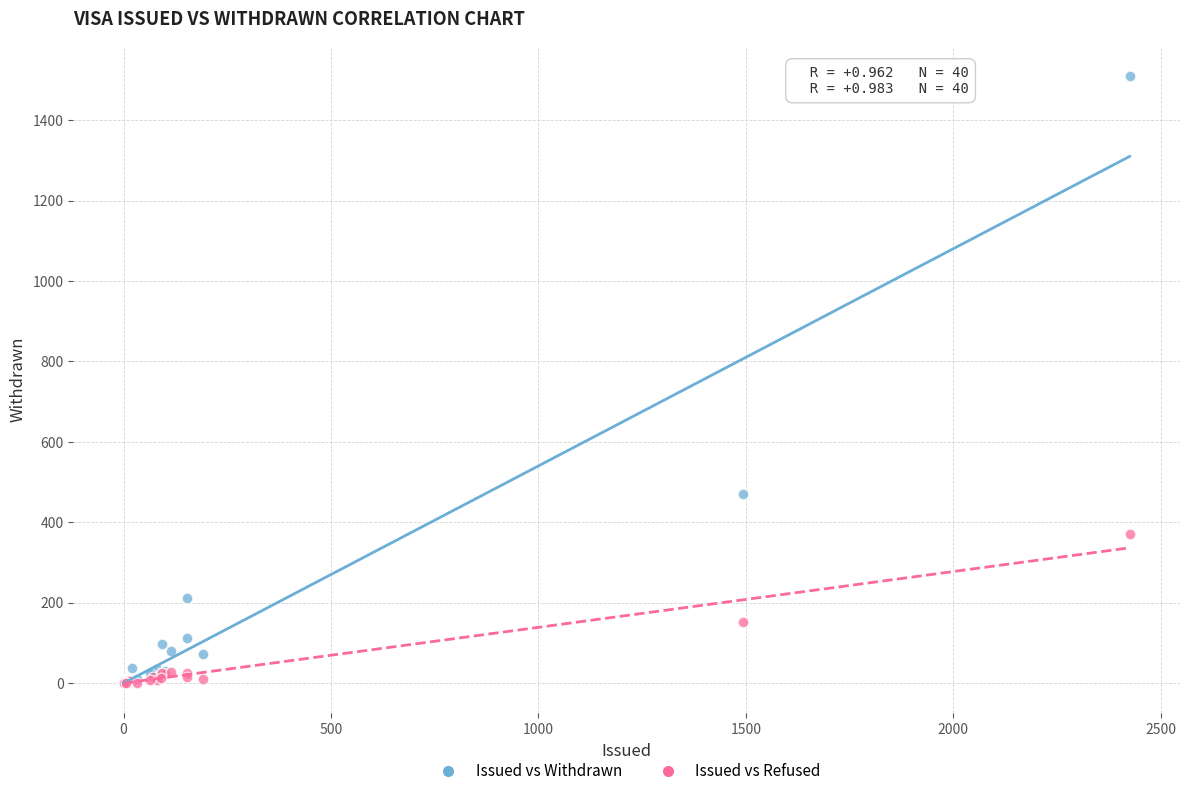

Which series has the largest Y range (max minus min)?

Issued vs Withdrawn